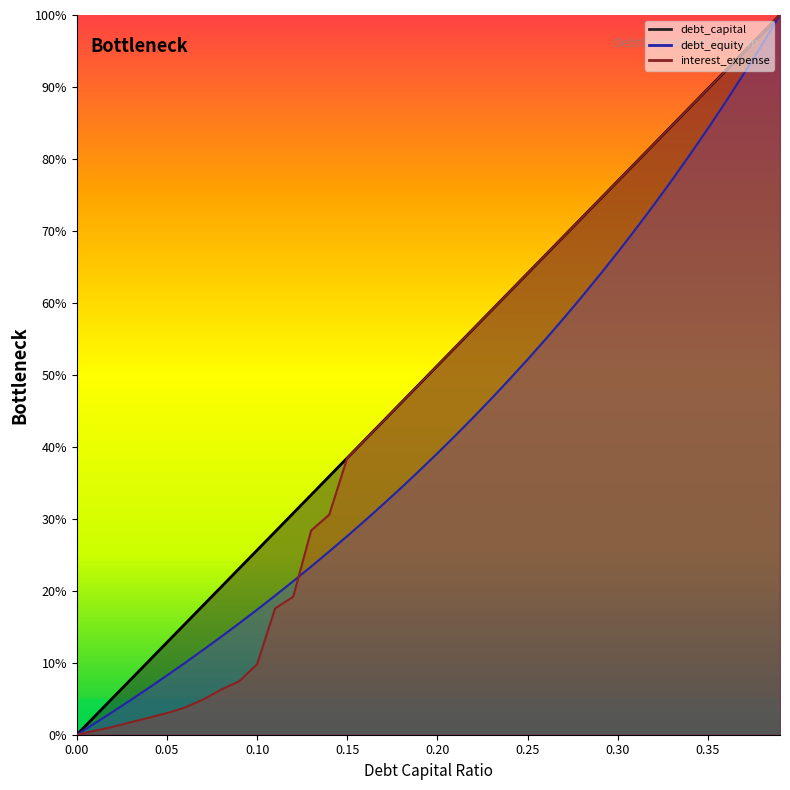

What is the label of the 36th point from the left?

0.35